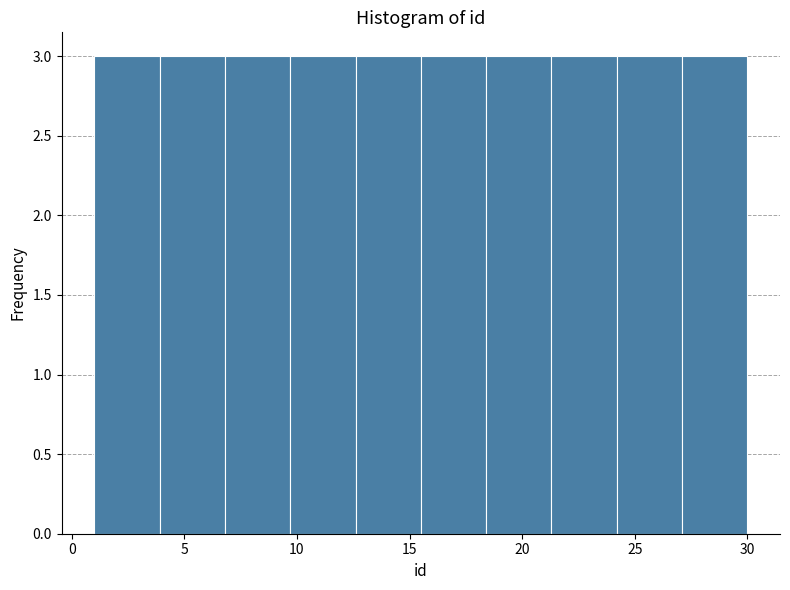

Reading left to right, transcribe this chart: for each bar, give the range it covers on the x-axis and its height. Neither the bar edges nor the heights are printed on the chart, so give them approximately, as read against the axes.

1.0 to 3.9: 3
3.9 to 6.8: 3
6.8 to 9.7: 3
9.7 to 12.6: 3
12.6 to 15.5: 3
15.5 to 18.4: 3
18.4 to 21.3: 3
21.3 to 24.2: 3
24.2 to 27.1: 3
27.1 to 30.0: 3